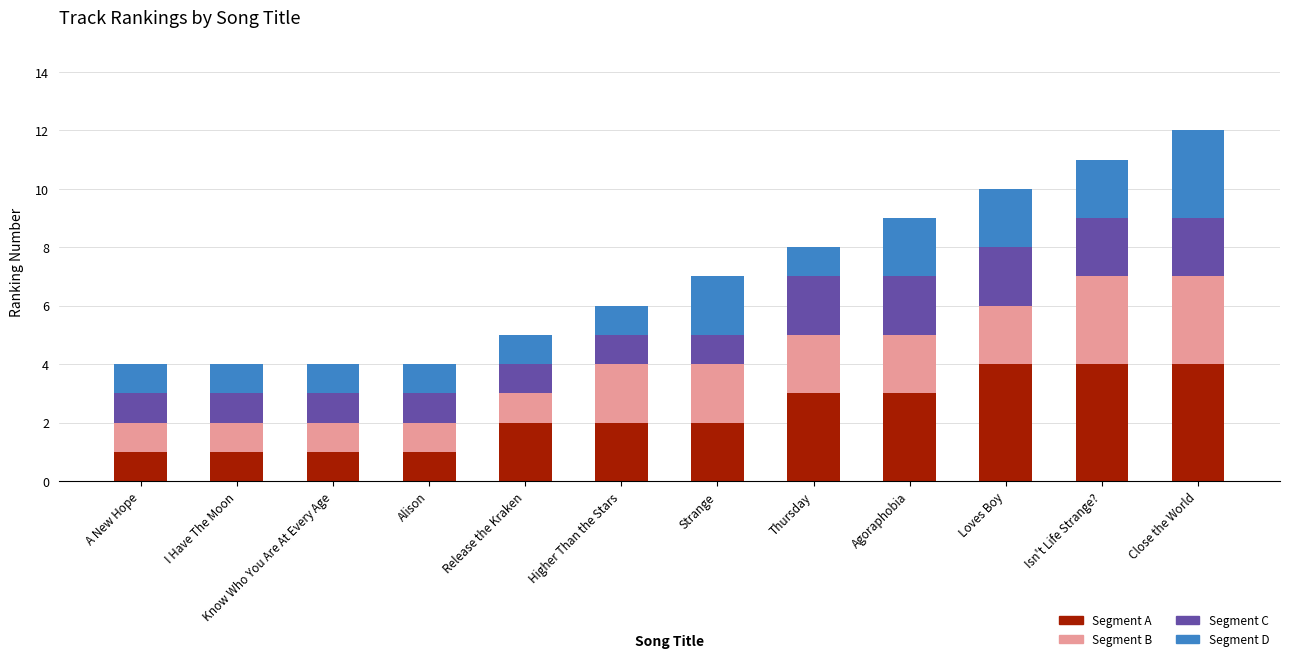

Are the bars horizontal?

No